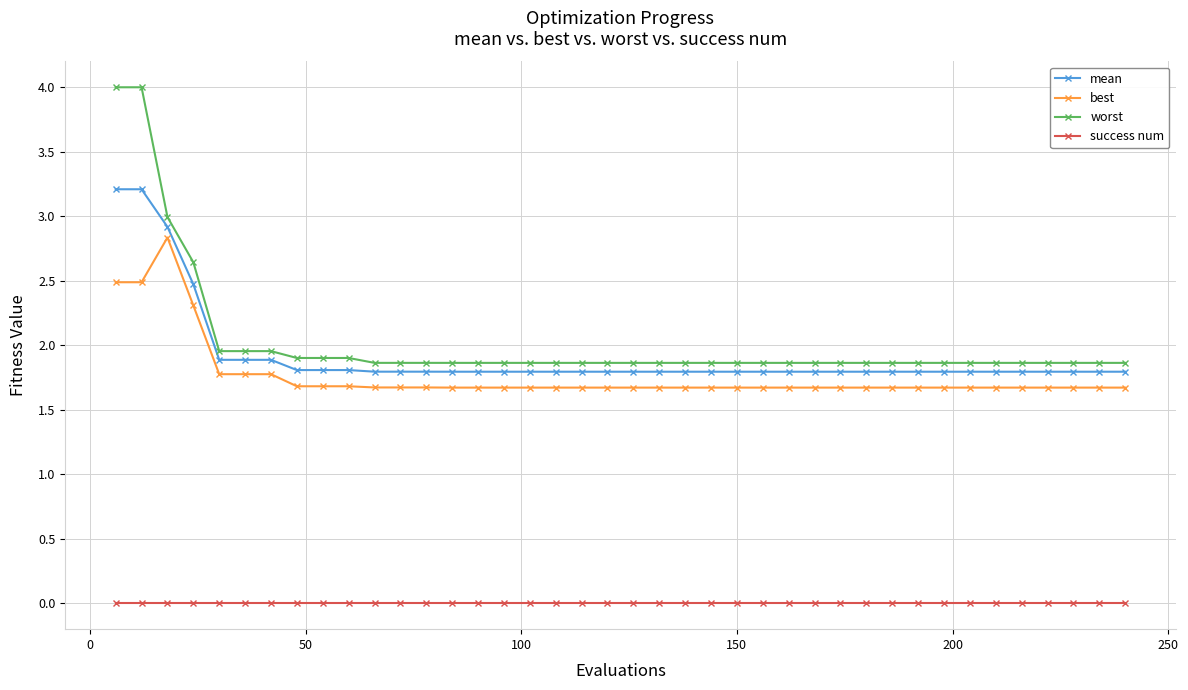

What is the minimum value for worst?

1.9